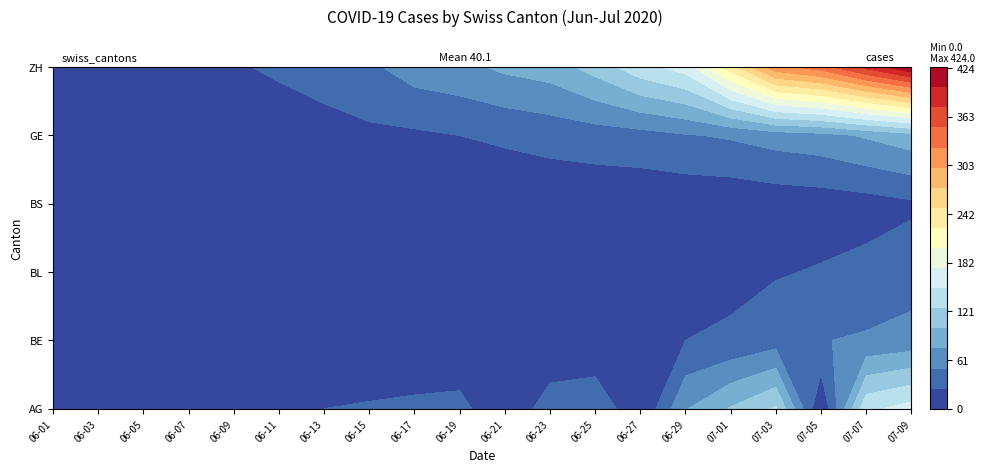

Where is AG nearest to the value 80?

06-30